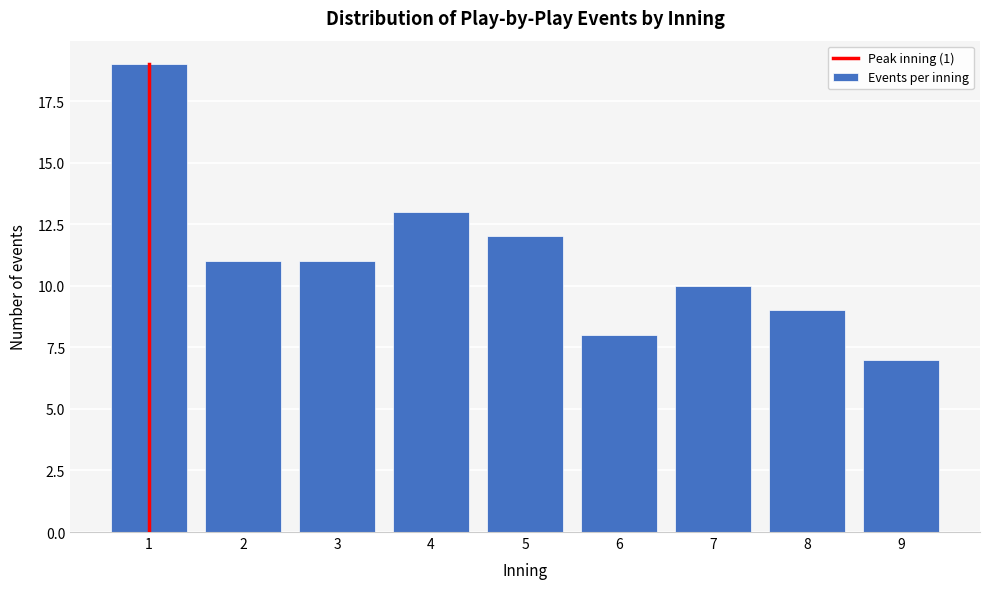

Reading right to left, transcribe all the data shown in this chart.

9=7	8=9	7=10	6=8	5=12	4=13	3=11	2=11	1=19